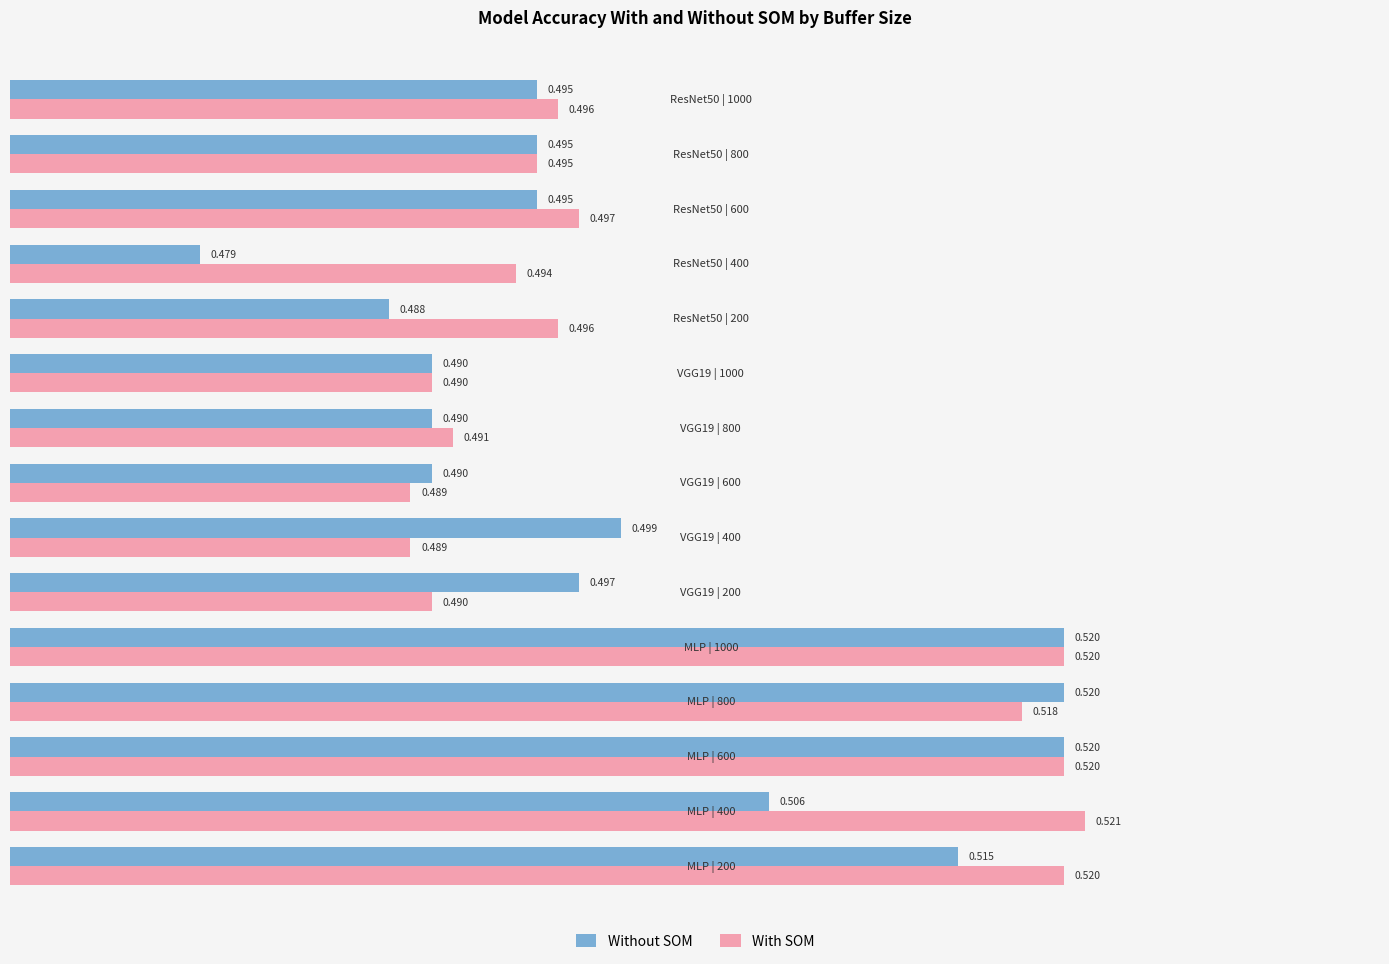

Which series has the largest total across all categories?

With SOM